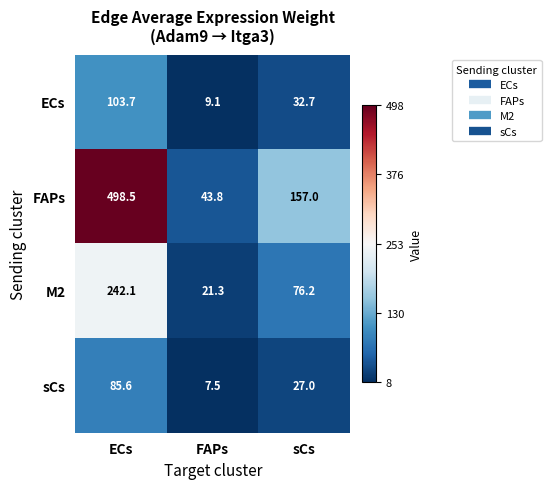

What is the average value of the FAPs series?

233.1